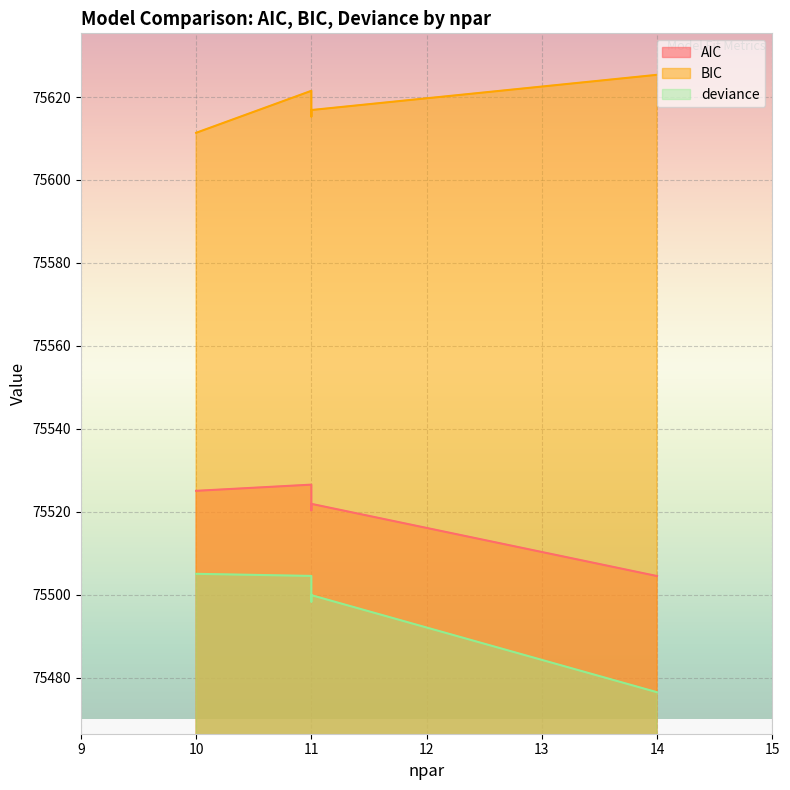

Which series has the largest range (max minus min)?

deviance